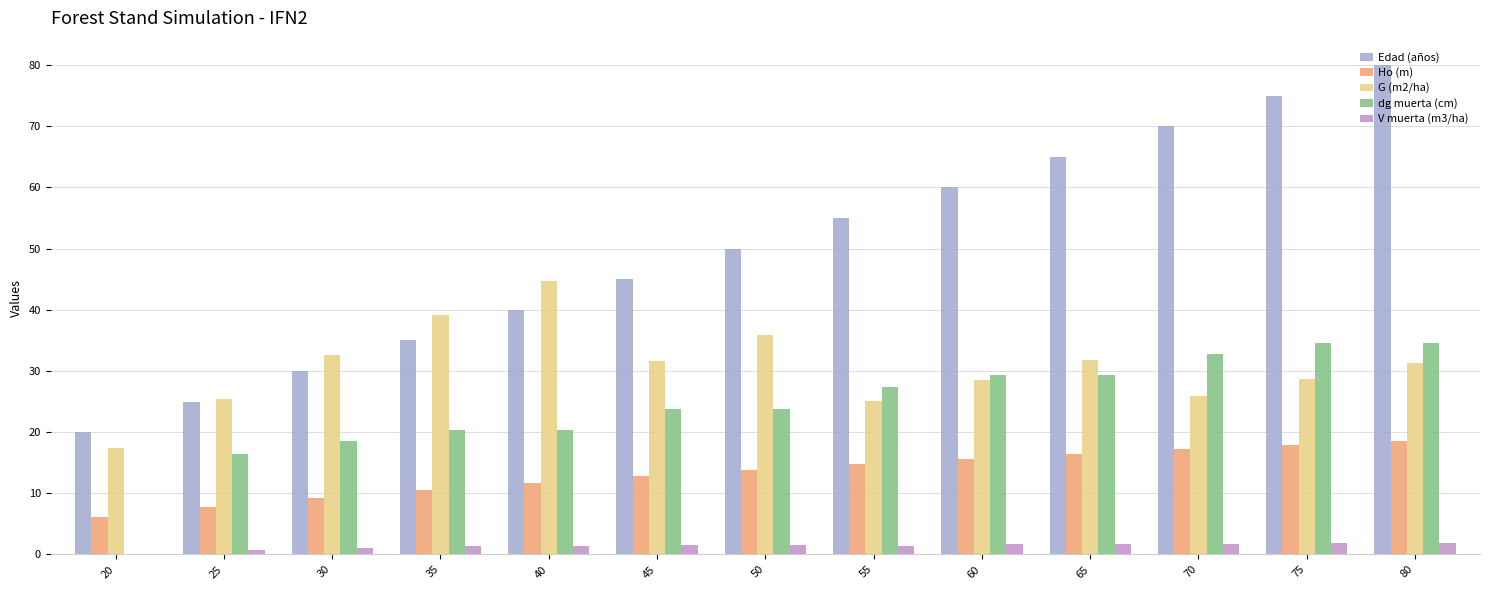

What is the sum of all Ho (m) values?

172.2